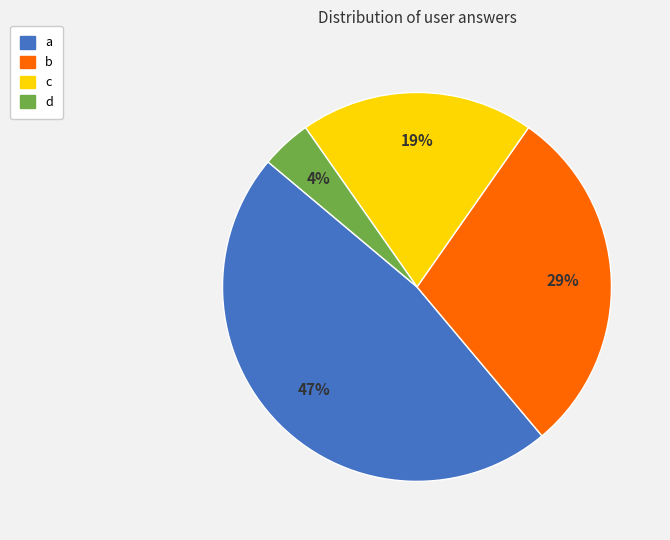

What is the smallest slice in the pie chart?

d